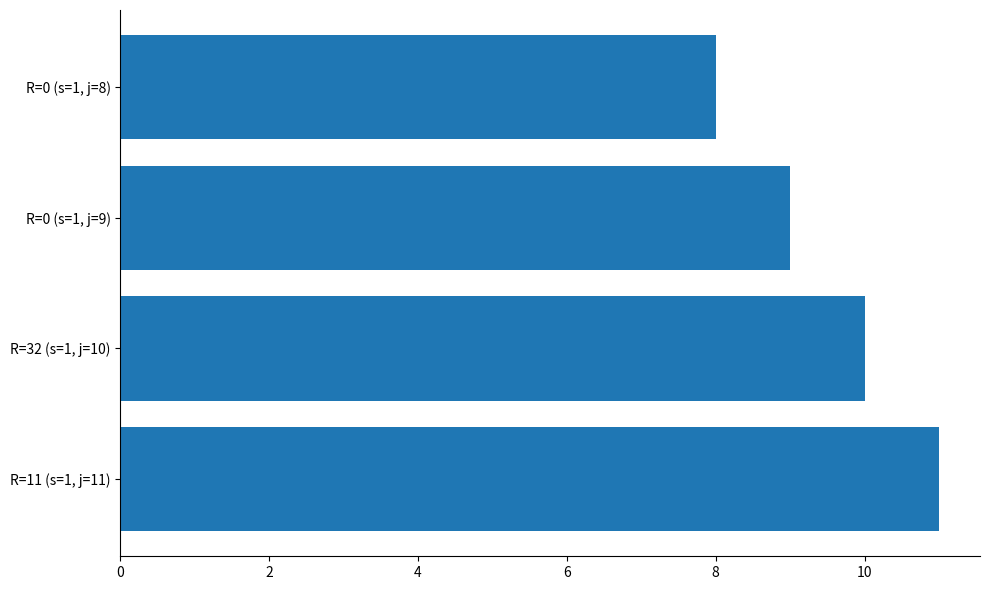

Rank the categories by value from highest to lowest.

R=11 (s=1, j=11), R=32 (s=1, j=10), R=0 (s=1, j=9), R=0 (s=1, j=8)